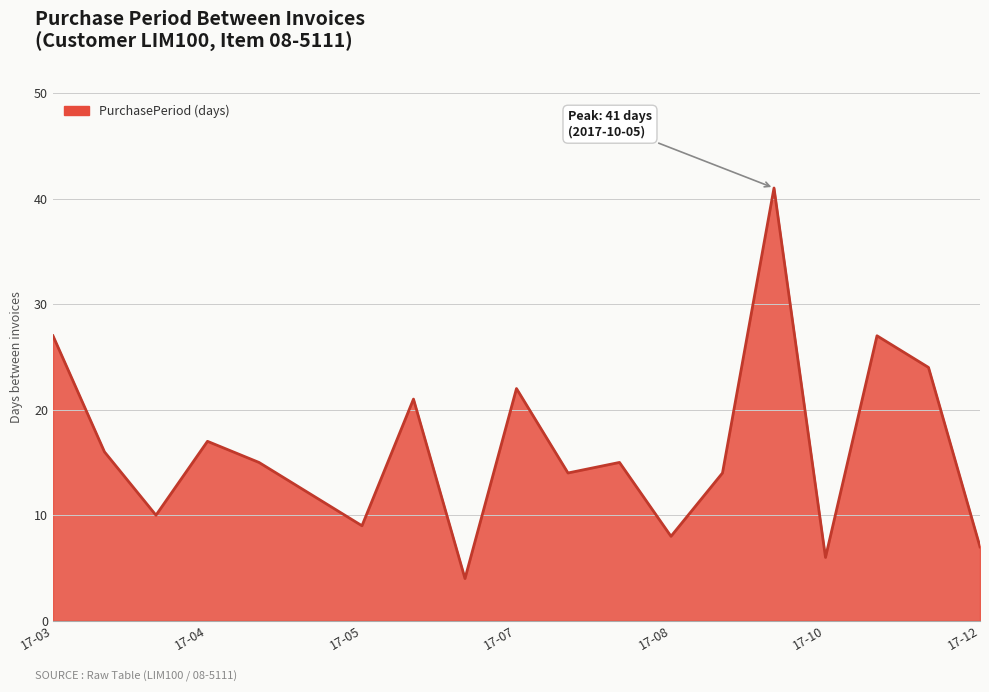

What is the maximum value shown in the chart?

41